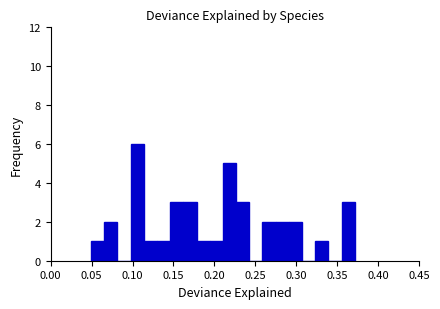

Around what value on the x-axis is the tallest bar? Give the approximate position of its centre, as read against the axis.

0.105